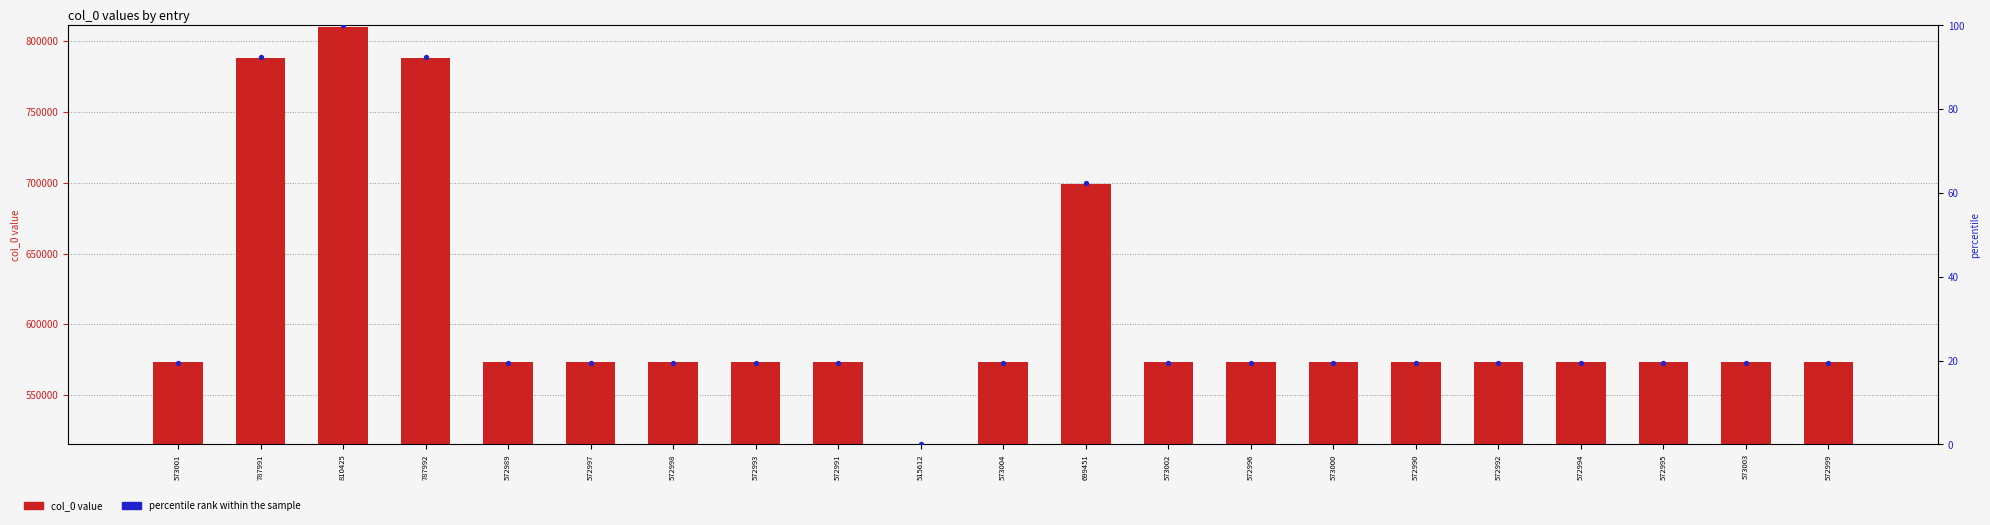

Which series contains the highest Y value?

col_0 value